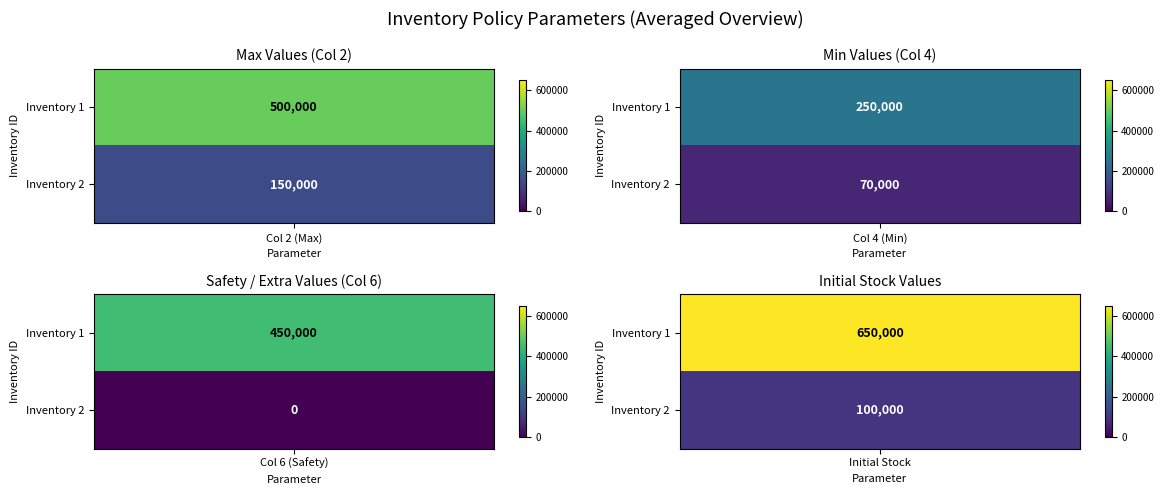

What is the difference between the second highest and minimum values in the Inventory 1 series?

250000